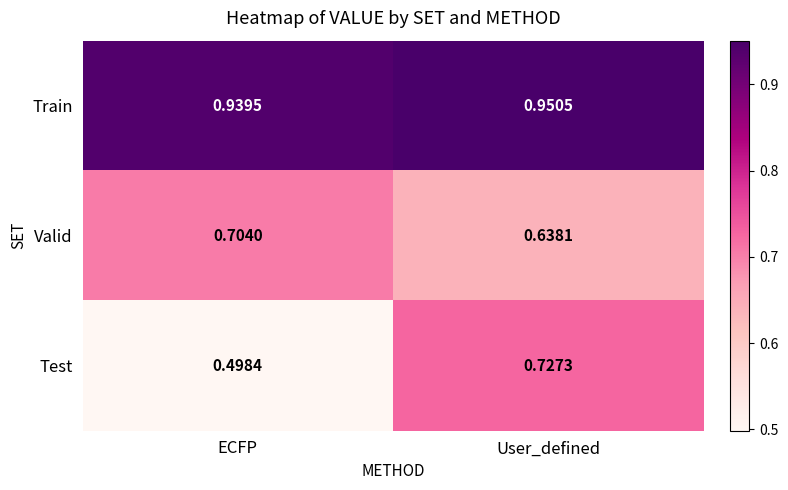

What is the total value across all series at ECFP?

2.1